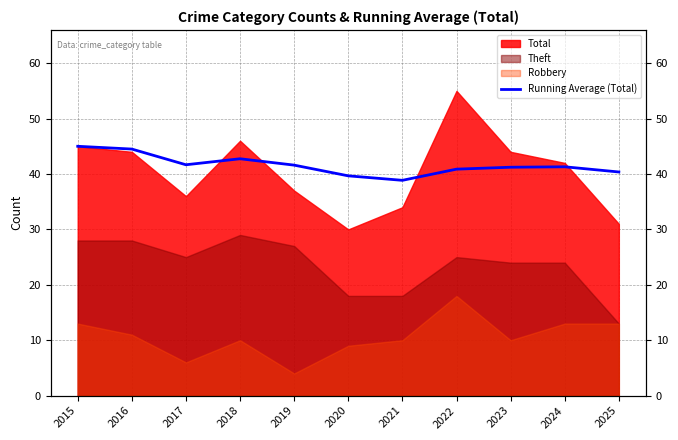

At which category does the data reach its first local peak?

2018